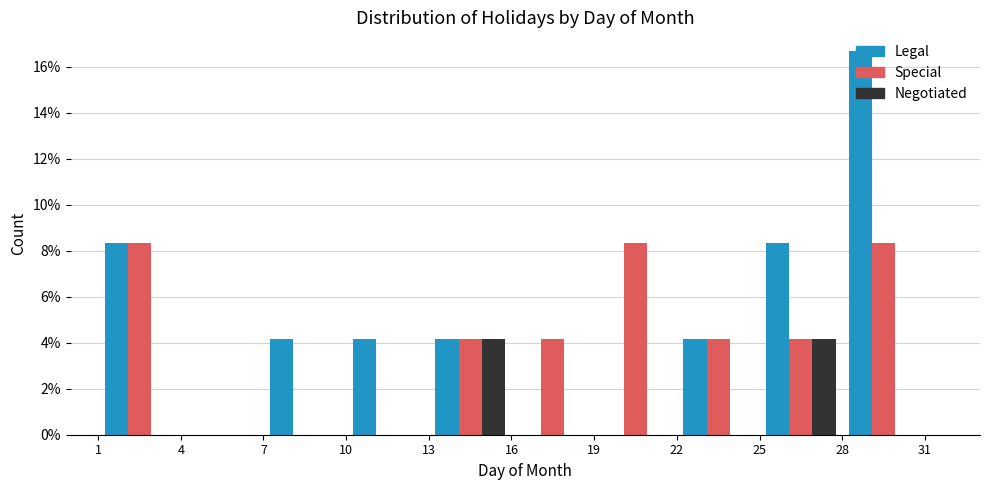

Reading left to right, transcribe this chart: for each range on the x-axis, give the height of each series' bar. The values are not printed on the chart, so give them approximately, as read against the axis.

1 to 4: Legal=8.4	Special=8.4	Negotiated=0
4 to 7: Legal=0	Special=0	Negotiated=0
7 to 10: Legal=4.2	Special=0	Negotiated=0
10 to 13: Legal=4.2	Special=0	Negotiated=0
13 to 16: Legal=4.2	Special=4.2	Negotiated=4.2
16 to 19: Legal=0	Special=4.2	Negotiated=0
19 to 22: Legal=0	Special=8.4	Negotiated=0
22 to 25: Legal=4.2	Special=4.2	Negotiated=0
25 to 28: Legal=8.4	Special=4.2	Negotiated=4.2
28 to 31: Legal=16.6	Special=8.4	Negotiated=0